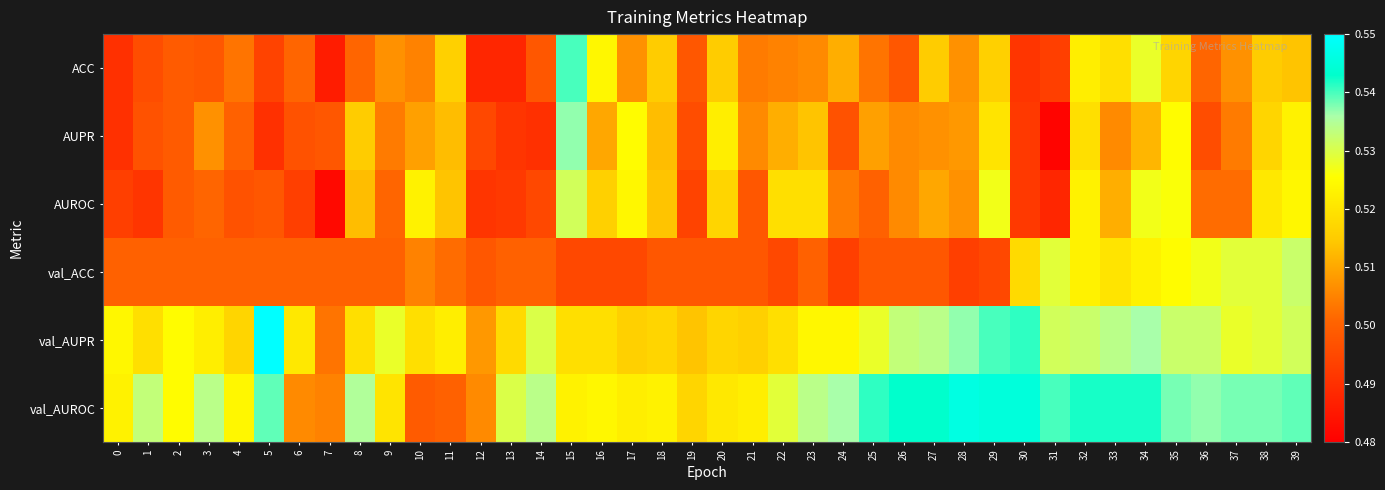

How many series are shown in this chart?

6